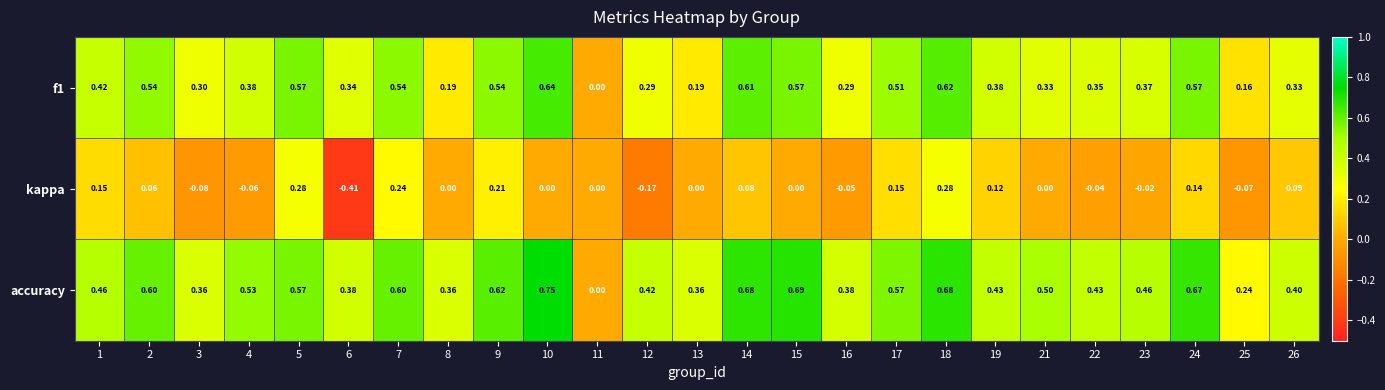

Between 12 and 18, which series saw the biggest shift?

kappa